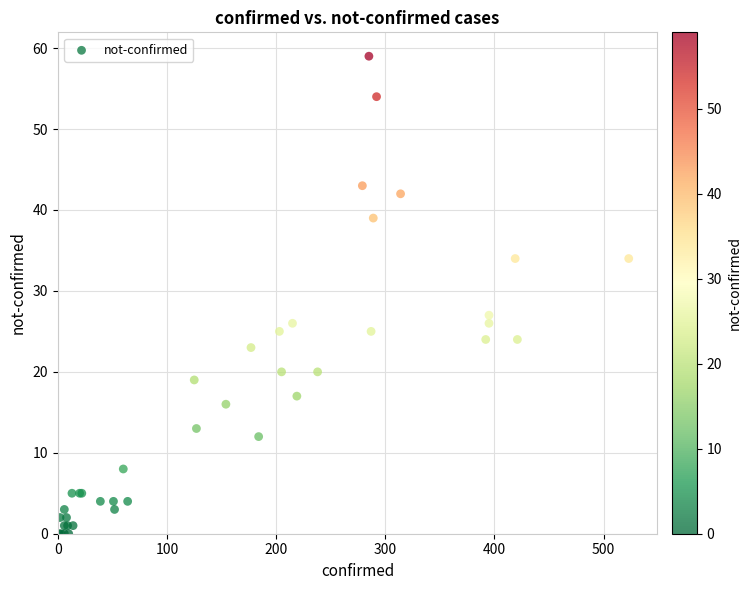

What Y value in the scatter plot is closest to 29?

27